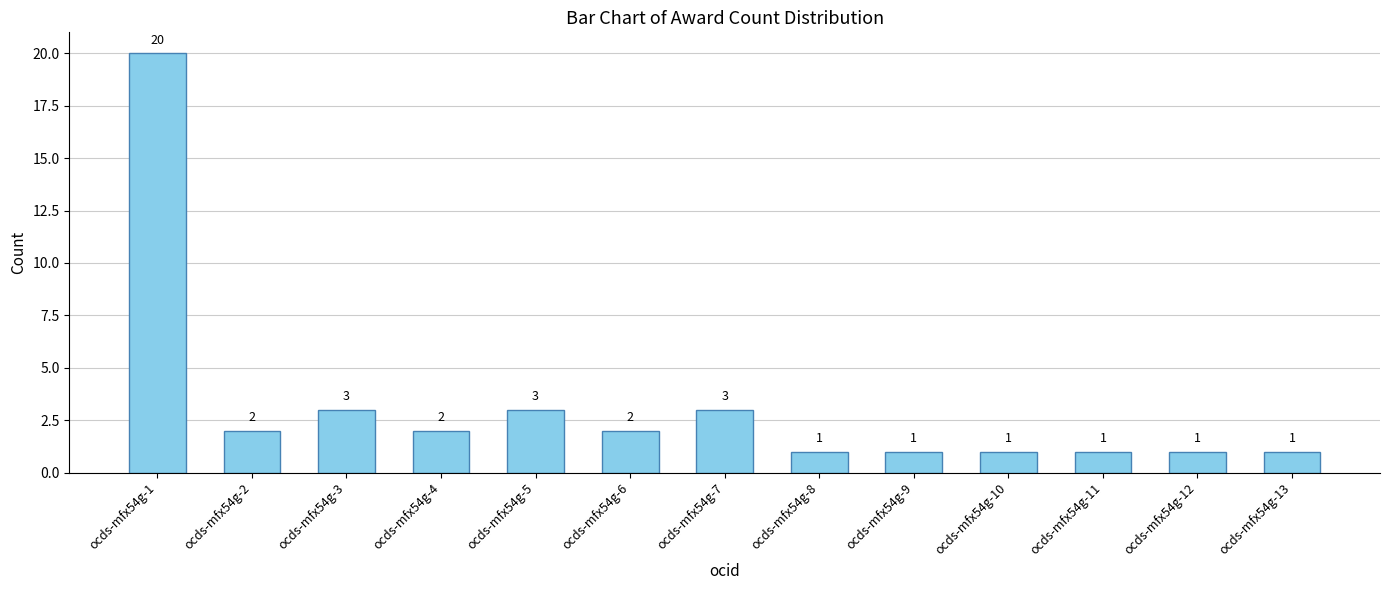

What is the sum of all values?

41